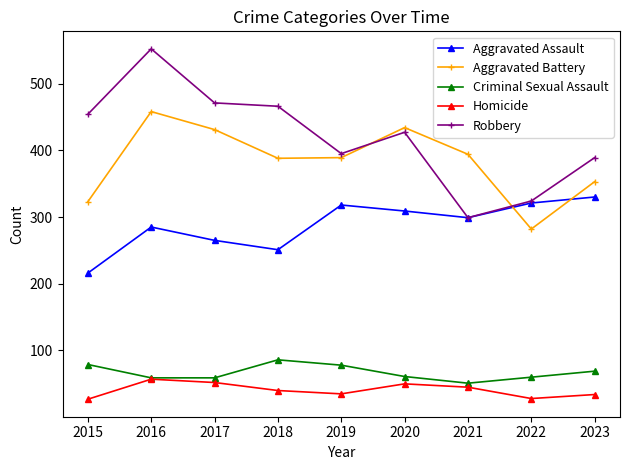

Read the Aggravated Battery value at 2020, to the nearest 50.

450